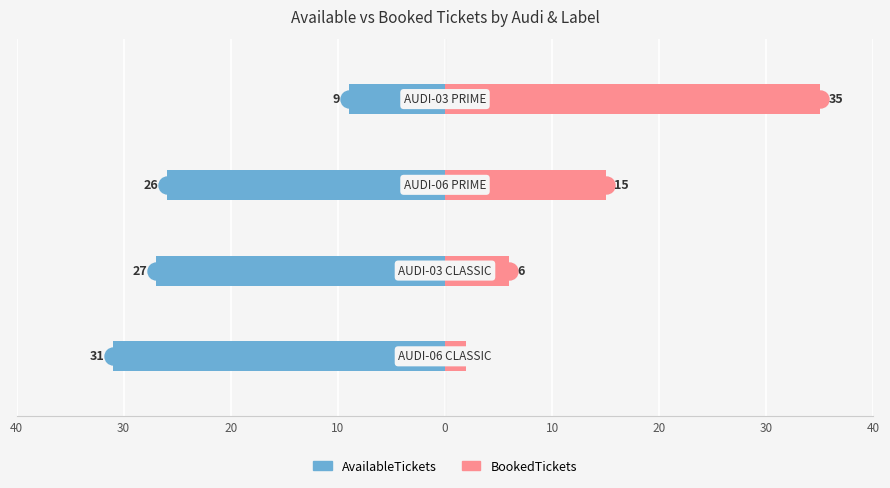

Are the bars grouped side by side (vs. stacked)?

Yes